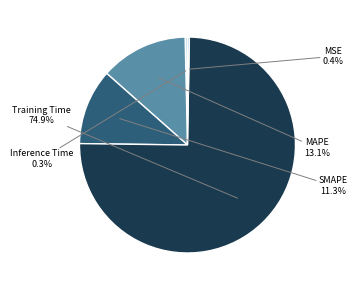

Is there a majority slice in this chart?

Yes